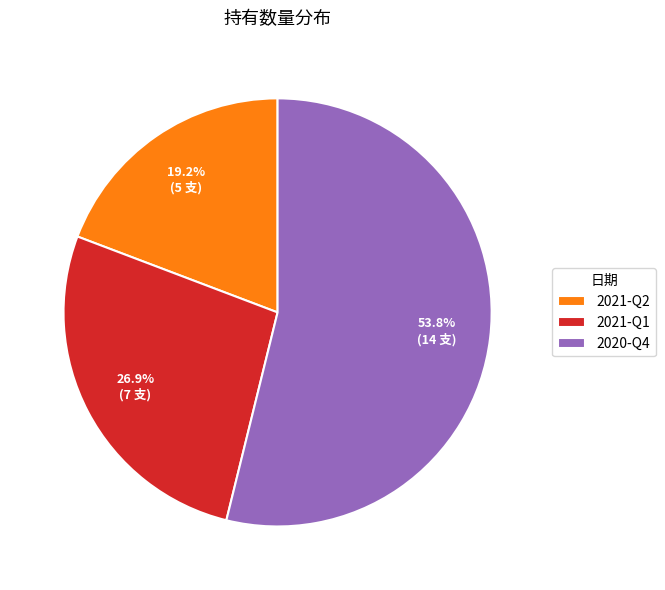

Is it true that 2020-Q4 is 45% of the pie?

False